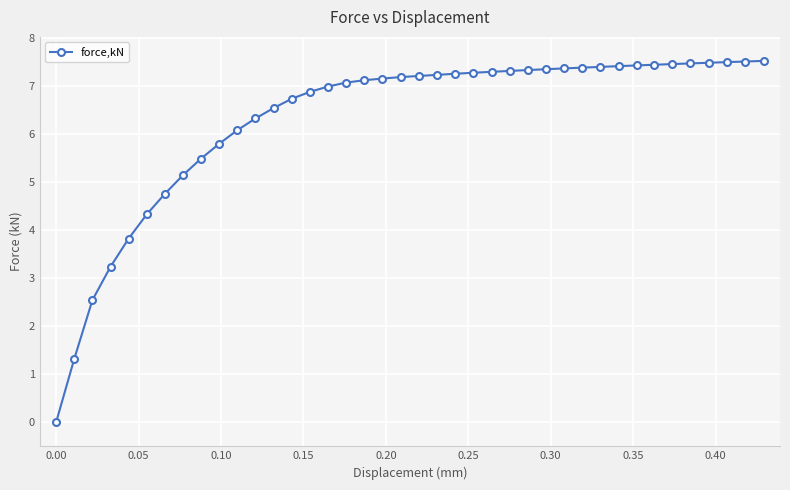

Count the number of data series in this chart.

1